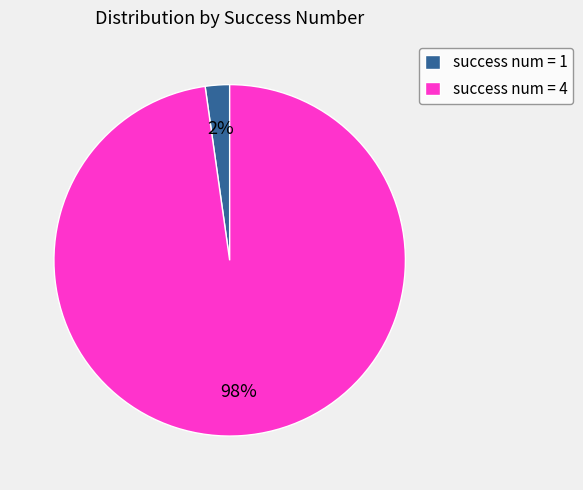

Which has a higher value, success num = 1 or success num = 4?

success num = 4